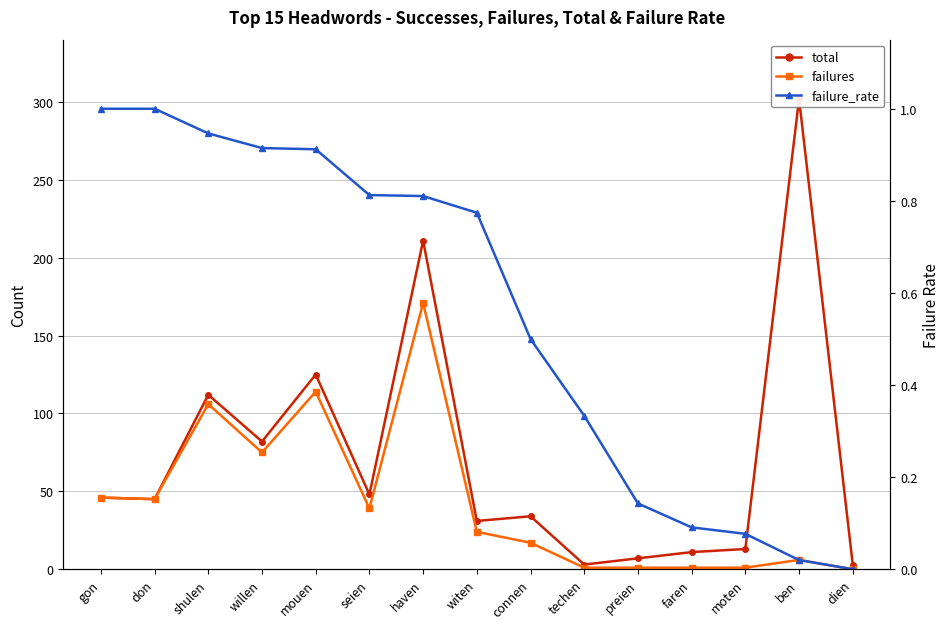

The failures series shows 75.0 at willen. True or false?

True